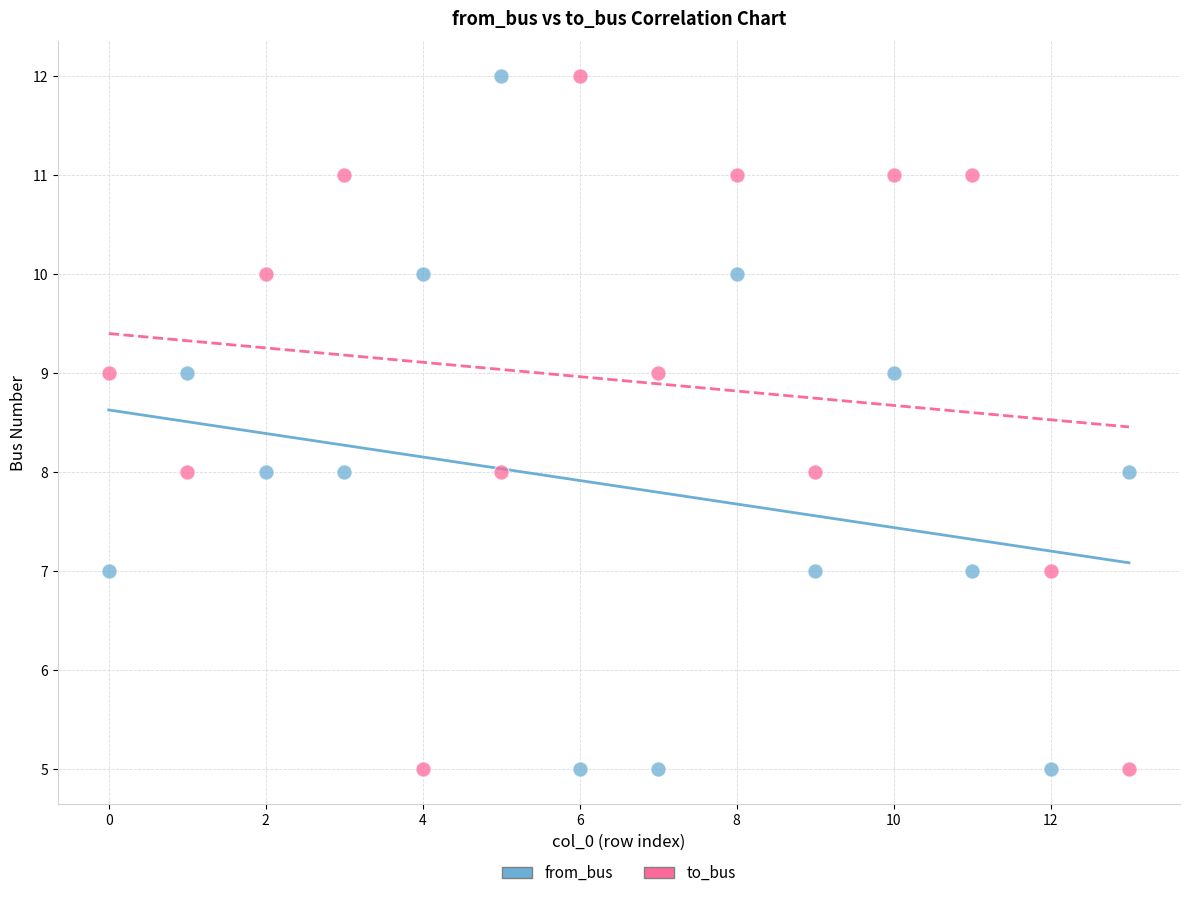

Across all data points, what is the range of Y values (max minus min)?

7